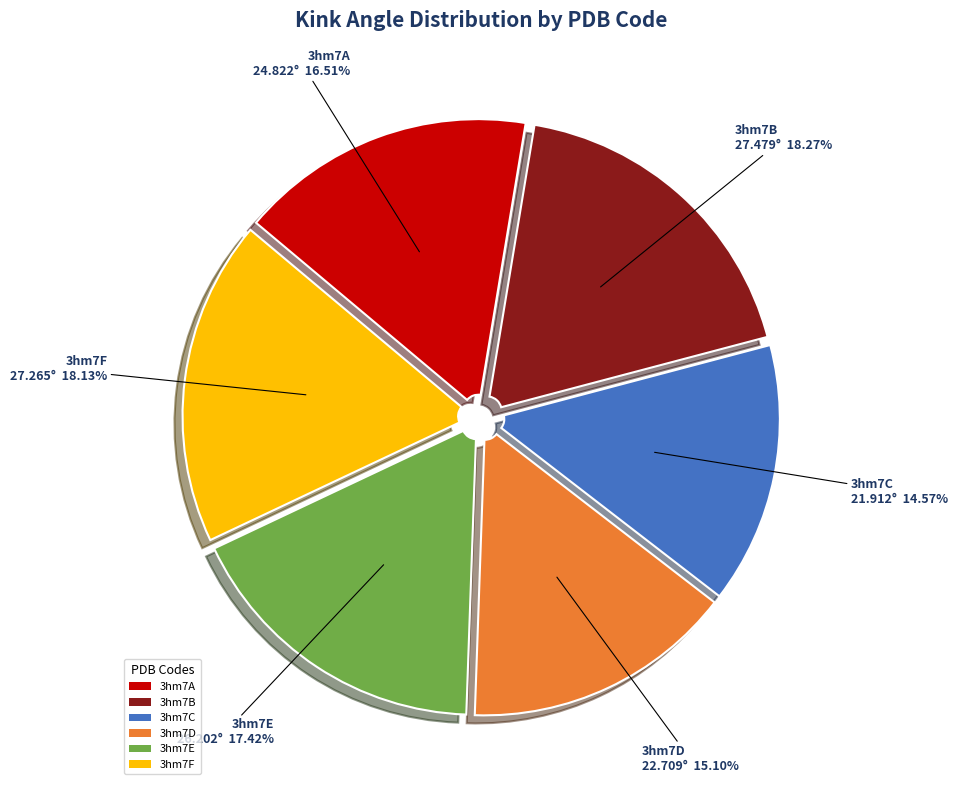

Is it true that 3hm7F is 18% of the pie?

True